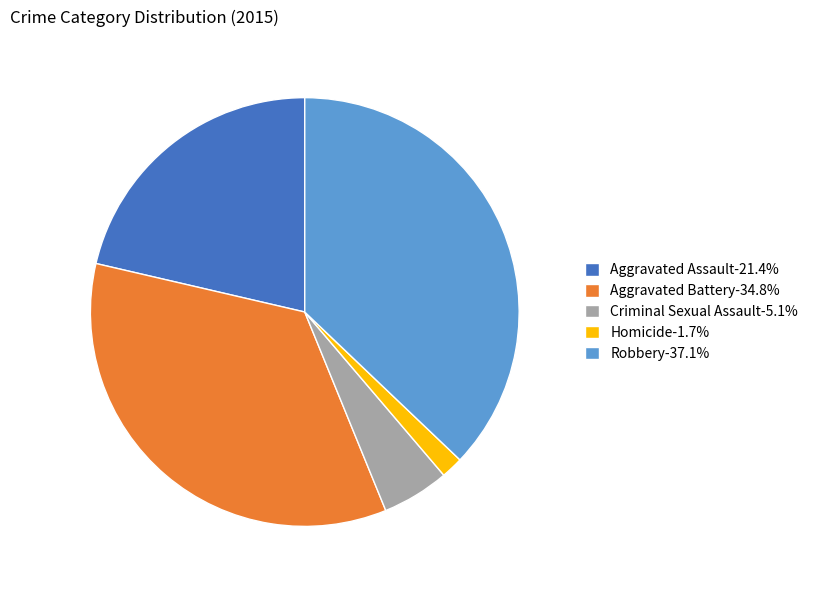

Approximately how many times larger is the value at Aggravated Battery-34.8% compared to Robbery-37.1%?

0.9